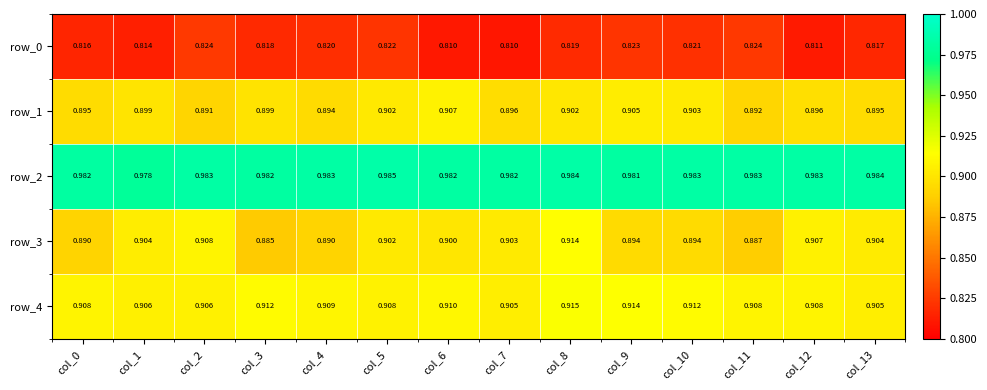

Where is row_1 nearest to the value 0?

col_2